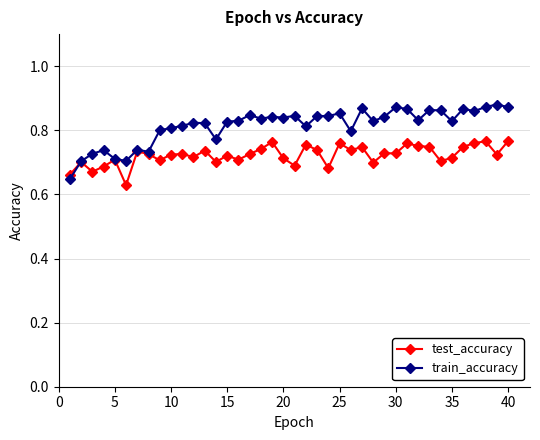

What are all the series names shown in the legend?

test_accuracy, train_accuracy